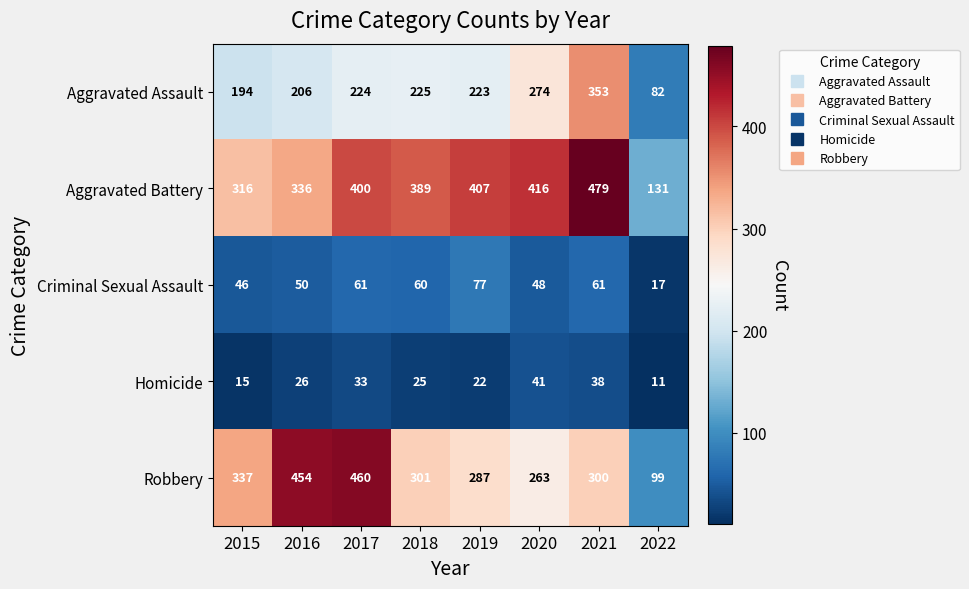

Where is Robbery nearest to the value 279?

2019